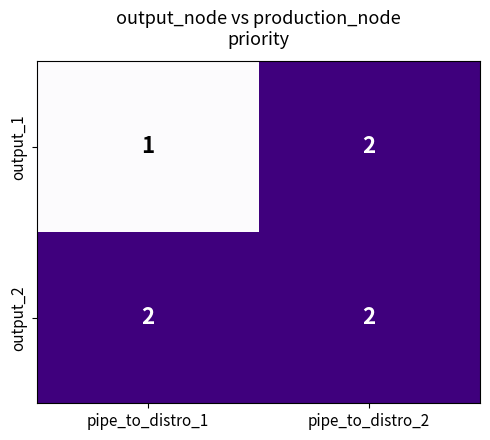

What is the sum of the output_2 values at pipe_to_distro_1 and pipe_to_distro_2?

4